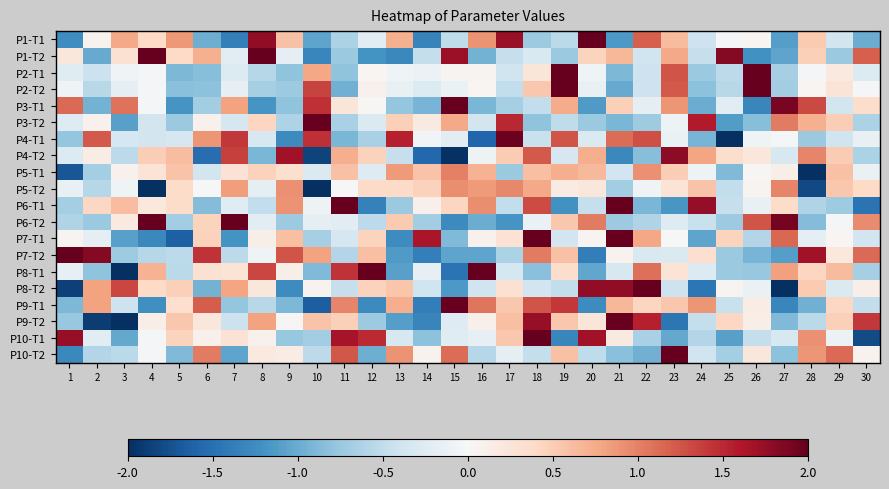

Reading left to right, transcribe all the data shown in this chart.

P1-T1: 1=-1.2	2=0.1	3=0.8	4=0.4	5=0.9	6=-1.0	7=-1.4	8=1.8	9=0.6	10=-1.1	11=-0.6	12=-0.2	13=0.7	14=-1.3	15=-0.5	16=0.9	17=1.7	18=-0.7	19=-0.5	20=2.0	21=-1.2	22=1.2	23=0.6	24=-0.4	25=-0.0	26=0.0	27=-1.1	28=0.5	29=-0.4	30=-1.0
P1-T2: 1=0.2	2=-1.0	3=0.3	4=2.0	5=0.4	6=0.7	7=-0.2	8=2.0	9=-0.2	10=-1.3	11=-0.7	12=-1.2	13=-1.3	14=-0.5	15=1.7	16=-0.9	17=-0.5	18=-0.3	19=-0.7	20=0.4	21=0.7	22=-0.4	23=0.8	24=-0.5	25=1.8	26=-1.2	27=-1.1	28=0.5	29=-0.7	30=1.2
P2-T1: 1=-0.2	2=-0.4	3=-0.1	4=-0.0	5=-0.9	6=-0.9	7=-0.3	8=-0.6	9=-0.8	10=0.8	11=-0.8	12=0.0	13=-0.1	14=-0.1	15=0.1	16=0.1	17=-0.4	18=0.2	19=2.0	20=-0.1	21=-0.9	22=-0.4	23=1.3	24=-0.7	25=-0.5	26=2.0	27=-0.7	28=-0.0	29=0.2	30=-0.3
P2-T2: 1=-0.1	2=-0.6	3=-0.2	4=-0.0	5=-0.8	6=-0.8	7=-0.2	8=-0.7	9=-0.7	10=1.3	11=-1.0	12=0.1	13=-0.1	14=-0.3	15=-0.1	16=0.0	17=-0.5	18=0.5	19=2.0	20=-0.2	21=-1.0	22=-0.4	23=1.2	24=-0.8	25=-0.6	26=2.0	27=-0.7	28=0.0	29=0.3	30=-0.0
P3-T1: 1=1.1	2=-0.9	3=1.1	4=-0.0	5=-1.2	6=-0.7	7=0.8	8=-1.2	9=-0.8	10=1.5	11=0.2	12=0.0	13=-0.8	14=-0.9	15=2.0	16=-0.9	17=-0.7	18=-0.5	19=0.7	20=-1.1	21=0.5	22=-0.2	23=0.9	24=-1.0	25=-0.2	26=-1.3	27=1.9	28=1.3	29=-0.4	30=0.4
P3-T2: 1=-0.3	2=0.1	3=-1.1	4=-0.4	5=-0.7	6=0.1	7=-0.3	8=0.4	9=-0.6	10=2.0	11=-0.7	12=-0.3	13=0.5	14=0.2	15=0.8	16=-0.4	17=1.5	18=-0.8	19=-0.5	20=-0.7	21=-0.9	22=-0.7	23=-0.1	24=1.6	25=-1.1	26=-0.9	27=1.0	28=0.7	29=0.5	30=-0.6
P4-T1: 1=-0.8	2=1.2	3=-0.4	4=-0.4	5=-0.3	6=0.9	7=1.4	8=-0.3	9=-1.3	10=1.5	11=-0.9	12=-0.7	13=1.5	14=-0.1	15=-0.2	16=-1.6	17=2.0	18=-0.4	19=1.3	20=-0.3	21=1.1	22=1.3	23=-0.1	24=-0.9	25=-2.0	26=-0.1	27=-0.0	28=-0.7	29=-0.4	30=-0.1
P4-T2: 1=-0.3	2=0.2	3=-0.5	4=0.5	5=0.6	6=-1.5	7=1.4	8=-0.9	9=1.7	10=-1.8	11=0.7	12=0.5	13=-0.5	14=-1.6	15=-2.0	16=-0.1	17=0.5	18=1.2	19=-0.3	20=0.7	21=-1.3	22=-0.8	23=1.8	24=0.8	25=0.3	26=0.2	27=-0.3	28=1.0	29=0.5	30=-0.6
P5-T1: 1=-1.7	2=-0.7	3=0.1	4=0.3	5=0.6	6=-0.4	7=0.3	8=0.5	9=0.3	10=-0.3	11=0.6	12=-0.3	13=0.9	14=0.6	15=1.0	16=0.7	17=-0.7	18=0.6	19=0.7	20=0.7	21=-0.4	22=0.9	23=0.5	24=-0.1	25=-0.9	26=0.0	27=0.1	28=-2.0	29=0.6	30=-0.1
P5-T2: 1=-0.2	2=-0.6	3=-0.1	4=-2.0	5=0.4	6=0.0	7=0.8	8=-0.2	9=0.9	10=-2.0	11=0.0	12=0.4	13=0.4	14=0.5	15=0.9	16=0.9	17=1.0	18=0.8	19=0.2	20=0.2	21=-0.7	22=-0.1	23=0.3	24=0.6	25=-0.5	26=0.1	27=1.0	28=-1.8	29=0.5	30=0.4
P6-T1: 1=-0.7	2=0.4	3=0.6	4=0.2	5=0.4	6=-0.9	7=-0.2	8=-0.5	9=0.9	10=-0.1	11=2.0	12=-1.3	13=-0.7	14=0.1	15=0.4	16=0.9	17=-0.5	18=1.3	19=-1.2	20=-0.5	21=2.0	22=-0.9	23=-1.2	24=1.8	25=-0.5	26=-0.1	27=0.4	28=-0.6	29=-0.7	30=-1.5
P6-T2: 1=-0.6	2=-0.7	3=0.2	4=2.0	5=-0.7	6=0.4	7=2.0	8=-0.2	9=-0.7	10=-0.2	11=-0.2	12=-0.5	13=0.5	14=-0.7	15=-1.3	16=-1.0	17=-1.2	18=-0.1	19=0.5	20=1.0	21=-0.7	22=-0.6	23=-0.3	24=-0.5	25=-0.7	26=1.3	27=1.9	28=-0.9	29=-0.0	30=1.0
P7-T1: 1=0.1	2=-0.2	3=-1.1	4=-1.3	5=-1.6	6=0.5	7=-1.2	8=0.1	9=0.6	10=-0.7	11=-0.3	12=0.4	13=-1.3	14=1.6	15=-0.9	16=0.1	17=0.3	18=2.0	19=-0.4	20=0.1	21=2.0	22=0.8	23=0.0	24=-1.1	25=0.4	26=-0.6	27=1.1	28=-0.2	29=0.0	30=-0.4
P7-T2: 1=2.0	2=1.8	3=-0.7	4=-0.6	5=-0.5	6=1.4	7=-0.5	8=-0.1	9=1.3	10=0.8	11=-0.6	12=0.6	13=-1.1	14=-1.4	15=-1.0	16=-1.0	17=-0.6	18=1.0	19=0.6	20=-1.4	21=0.1	22=-0.3	23=-0.3	24=0.3	25=-0.7	26=-0.9	27=-1.1	28=1.7	29=0.2	30=1.1
P8-T1: 1=-0.2	2=-0.8	3=-2.0	4=0.7	5=-0.5	6=0.3	7=0.3	8=1.3	9=0.1	10=-0.9	11=1.5	12=2.0	13=-1.1	14=-0.2	15=-1.5	16=2.0	17=-0.3	18=-0.8	19=0.4	20=-1.0	21=-0.3	22=1.1	23=0.3	24=-0.3	25=-0.7	26=-0.8	27=0.8	28=0.4	29=0.6	30=-0.7
P8-T2: 1=-1.9	2=0.8	3=1.3	4=0.4	5=0.5	6=-0.9	7=0.8	8=0.2	9=-1.3	10=0.1	11=-0.5	12=0.5	13=0.6	14=-0.4	15=-1.2	16=-0.4	17=0.3	18=-0.4	19=-0.5	20=1.8	21=1.8	22=2.0	23=-0.4	24=-1.4	25=0.1	26=-0.1	27=-2.0	28=0.5	29=-0.3	30=0.1
P9-T1: 1=-0.9	2=0.8	3=-0.4	4=-1.2	5=0.3	6=1.2	7=-0.8	8=-0.5	9=-0.9	10=-1.6	11=1.0	12=-1.3	13=0.7	14=-1.4	15=2.0	16=1.1	17=0.5	18=1.3	19=1.4	20=-1.3	21=0.7	22=0.4	23=0.5	24=0.9	25=-0.5	26=0.2	27=-1.3	28=-1.0	29=0.4	30=-0.5
P9-T2: 1=-0.8	2=-1.9	3=-2.0	4=0.1	5=0.5	6=0.2	7=-0.4	8=0.8	9=0.0	10=0.6	11=0.5	12=-0.7	13=-1.1	14=-1.3	15=-0.3	16=0.1	17=0.6	18=1.7	19=0.5	20=0.2	21=2.0	22=1.6	23=-1.4	24=-0.5	25=0.4	26=0.1	27=-0.9	28=-0.5	29=0.5	30=1.4
P10-T1: 1=1.7	2=-0.2	3=-1.0	4=-0.0	5=0.4	6=0.1	7=0.3	8=0.1	9=-0.8	10=-0.7	11=1.6	12=1.5	13=-0.3	14=-0.8	15=-0.2	16=-0.2	17=0.5	18=2.0	19=-1.3	20=1.7	21=0.2	22=-0.7	23=-1.0	24=-0.6	25=-1.1	26=-0.5	27=-0.3	28=0.9	29=-0.1	30=-1.8
P10-T2: 1=-1.3	2=-0.6	3=-0.5	4=-0.0	5=-0.9	6=1.0	7=-1.1	8=0.2	9=0.2	10=-0.5	11=1.2	12=-1.0	13=0.9	14=0.1	15=1.1	16=-0.6	17=-0.2	18=-0.5	19=0.6	20=-0.5	21=-0.8	22=-1.0	23=2.0	24=-0.4	25=-0.7	26=0.2	27=-0.8	28=0.9	29=1.1	30=0.1